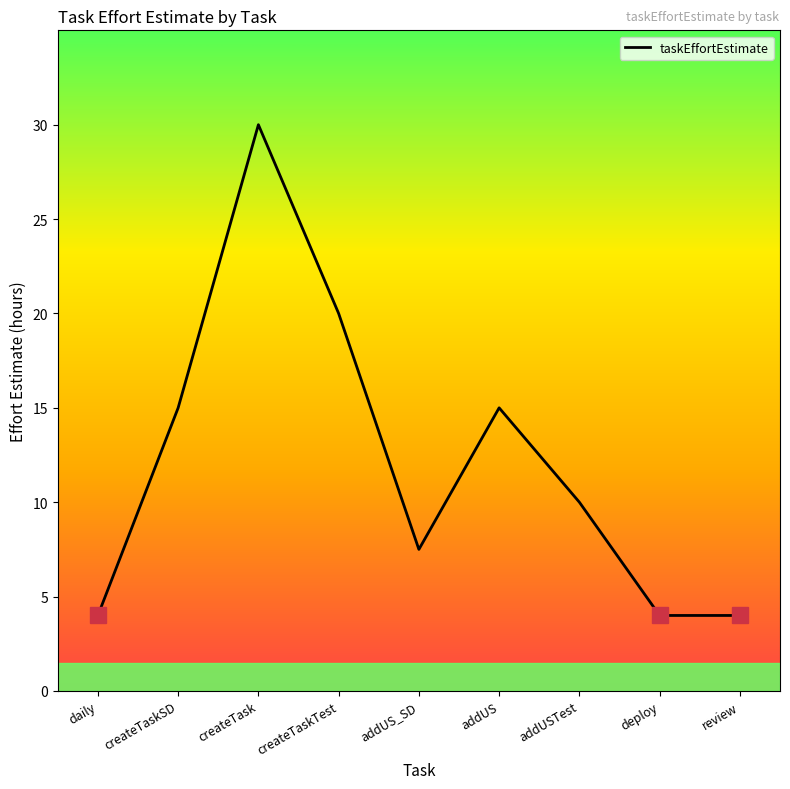

How many lines are shown in the chart?

1